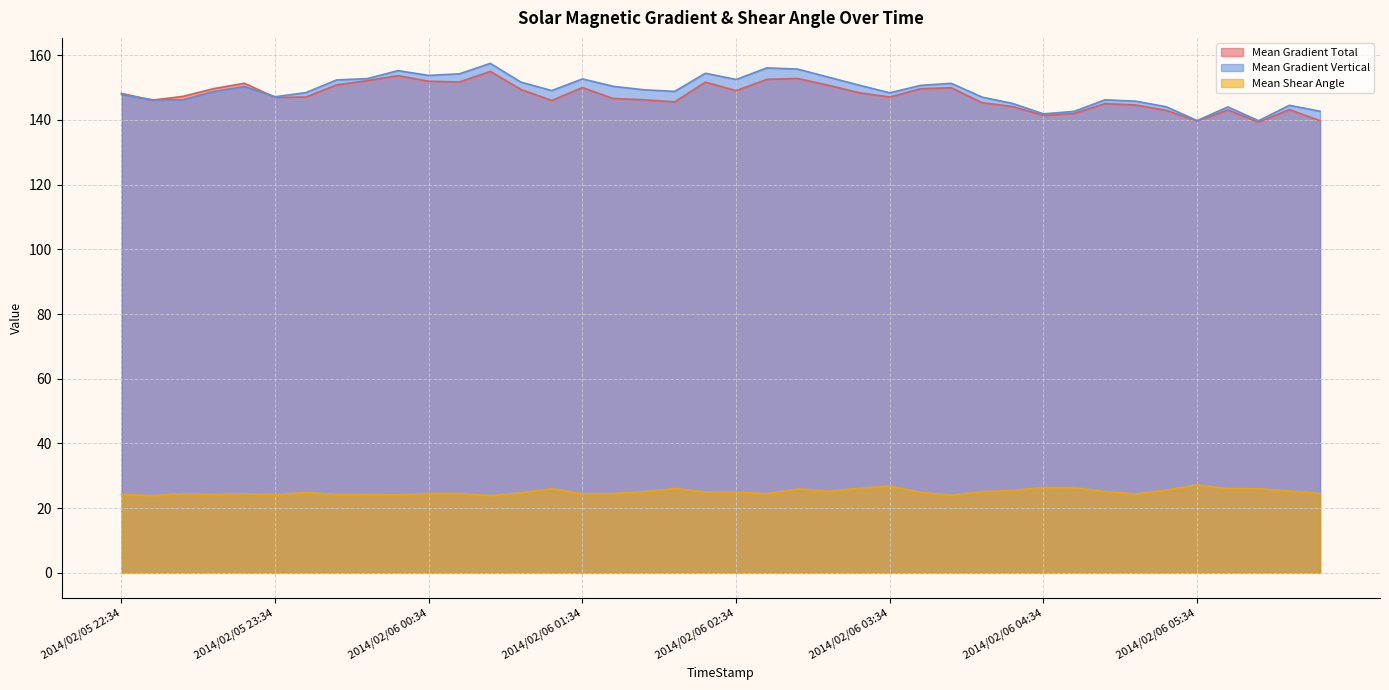

True or false: Mean Gradient Vertical and Mean Gradient Total intersect in this chart.

True